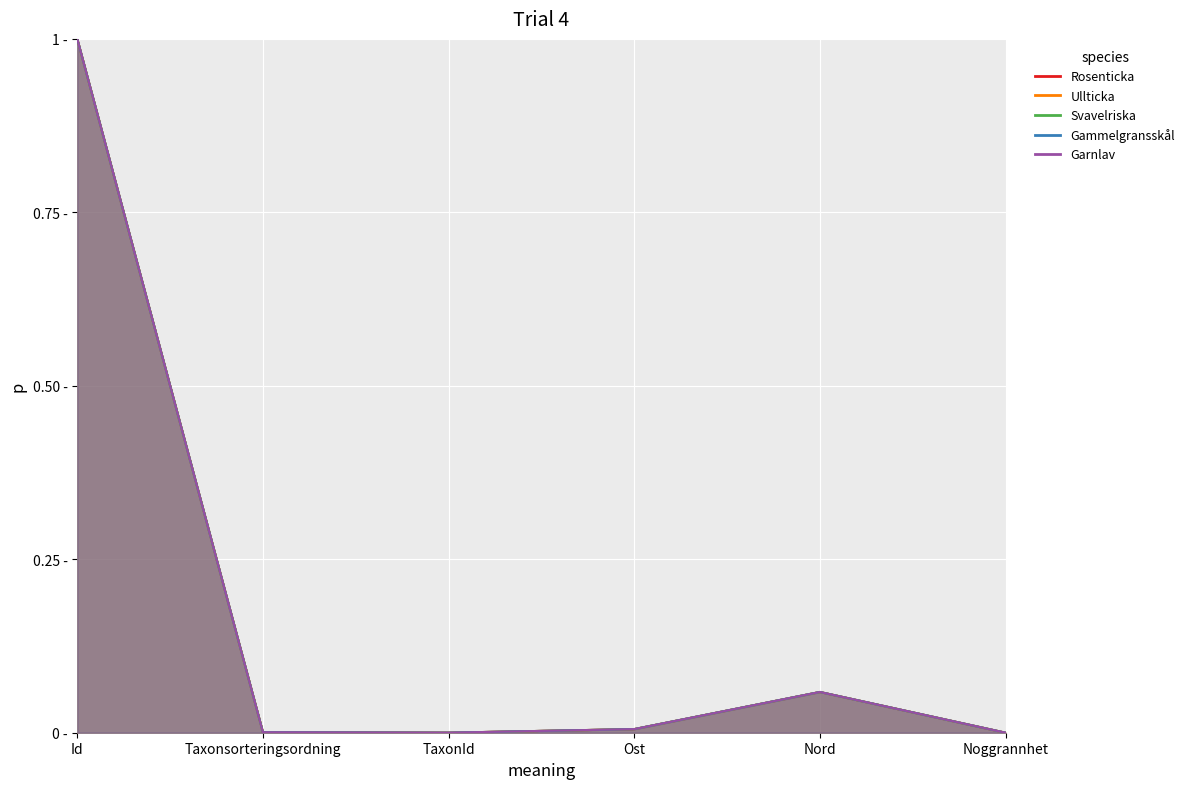

Reading right to left, extract all data points from this chart.

Rosenticka: Noggrannhet=0.0	Nord=0.1	Ost=0.0	TaxonId=0.0	Taxonsorteringsordning=0.0	Id=1.0
Ullticka: Noggrannhet=0.0	Nord=0.1	Ost=0.0	TaxonId=0.0	Taxonsorteringsordning=0.0	Id=1.0
Svavelriska: Noggrannhet=0.0	Nord=0.1	Ost=0.0	TaxonId=0.0	Taxonsorteringsordning=0.0	Id=1.0
Gammelgransskål: Noggrannhet=0.0	Nord=0.1	Ost=0.0	TaxonId=0.0	Taxonsorteringsordning=0.0	Id=1.0
Garnlav: Noggrannhet=0.0	Nord=0.1	Ost=0.0	TaxonId=0.0	Taxonsorteringsordning=0.0	Id=1.0